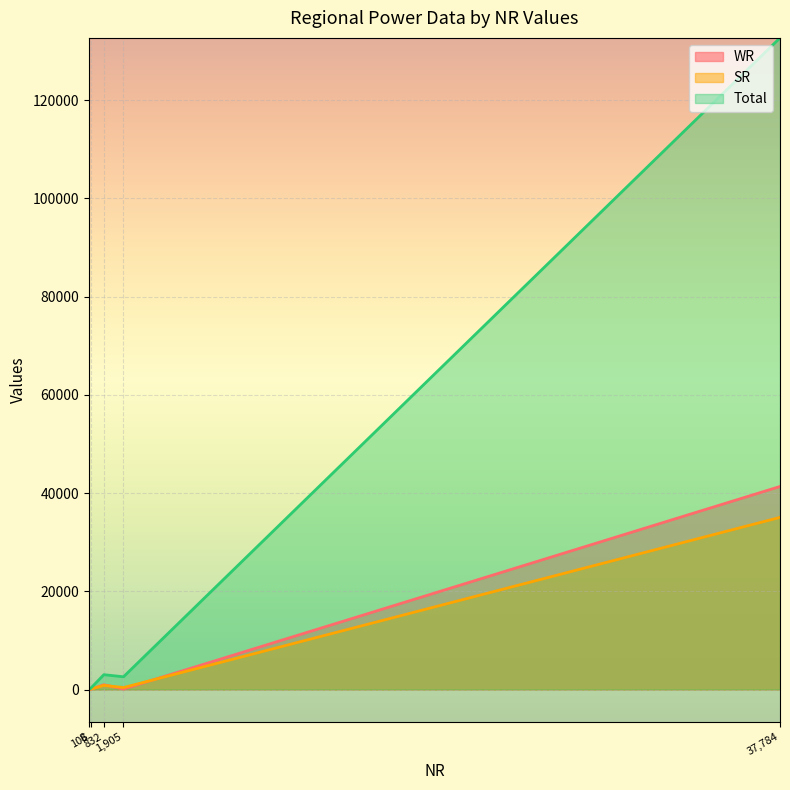

Which series has the largest range (max minus min)?

Total